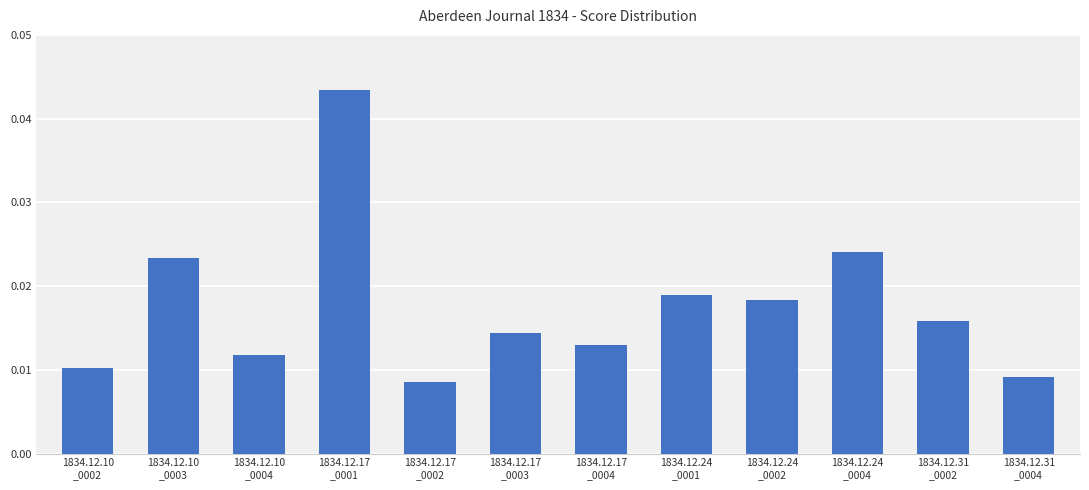

At which label is the value closest to 0?

1834.12.17
_0002